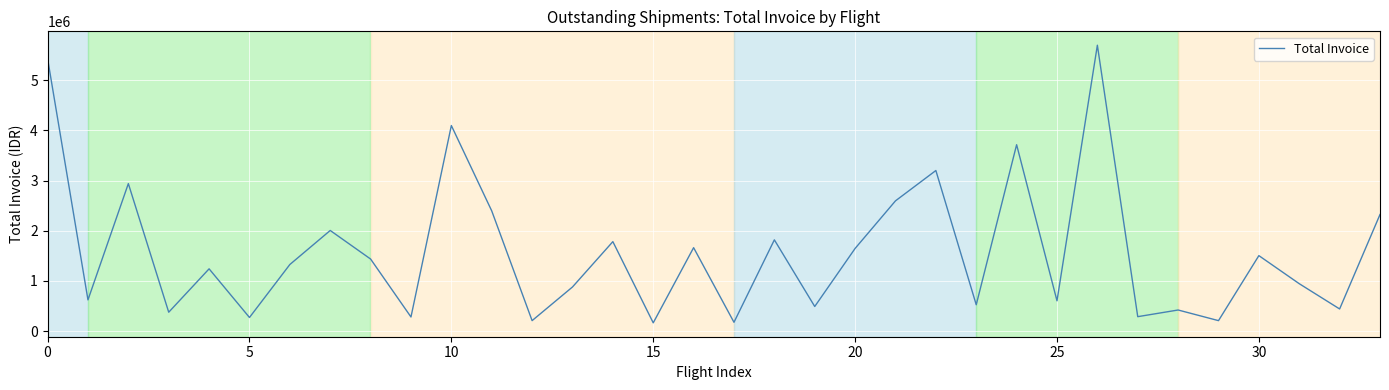

How many lines are shown in the chart?

1